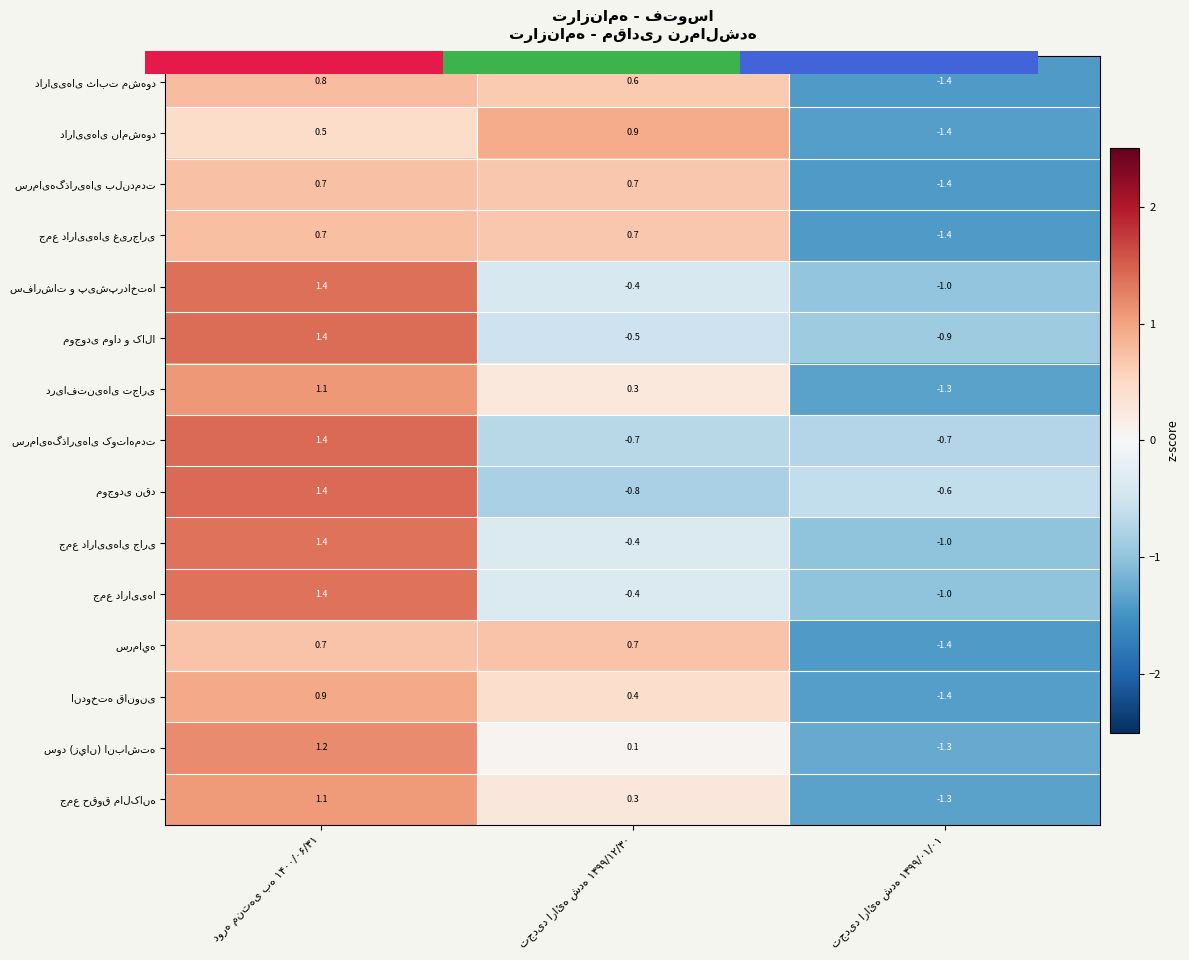

Rank the series at تجدید ارائه شده ۱۳۹۹/۰۱/۰۱ from highest to lowest value.

موجودی نقد, سرمایه‌گذاری‌های کوتاه‌مدت, موجودی مواد و کالا, سفارشات و پیش‌پرداخت‌ها, جمع دارایی‌های جاری, جمع دارایی‌ها, سود (زيان) انباشته, دریافتنی‌های تجاری, جمع حقوق مالکانه, اندوخته قانونی, دارایی‌های نامشهود, دارایی‌های ثابت مشهود, جمع دارایی‌های غیرجاری, سرمایه‌گذاری‌های بلندمدت, سرمايه